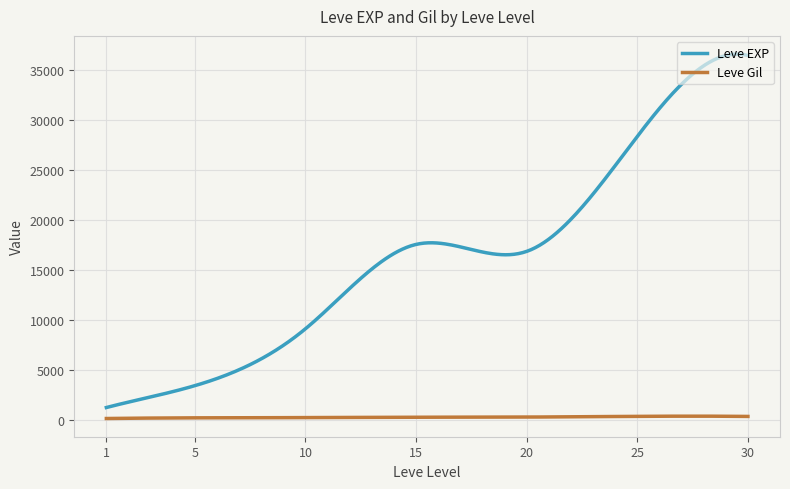

Which series has the largest range (max minus min)?

Leve EXP